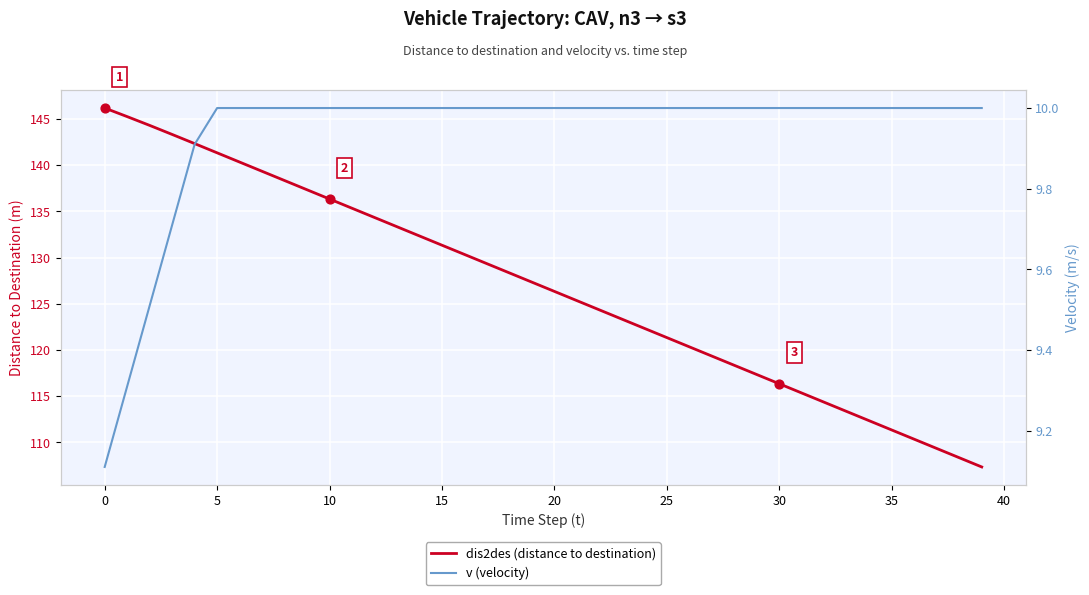

Which series contains the lowest Y value?

v (velocity)